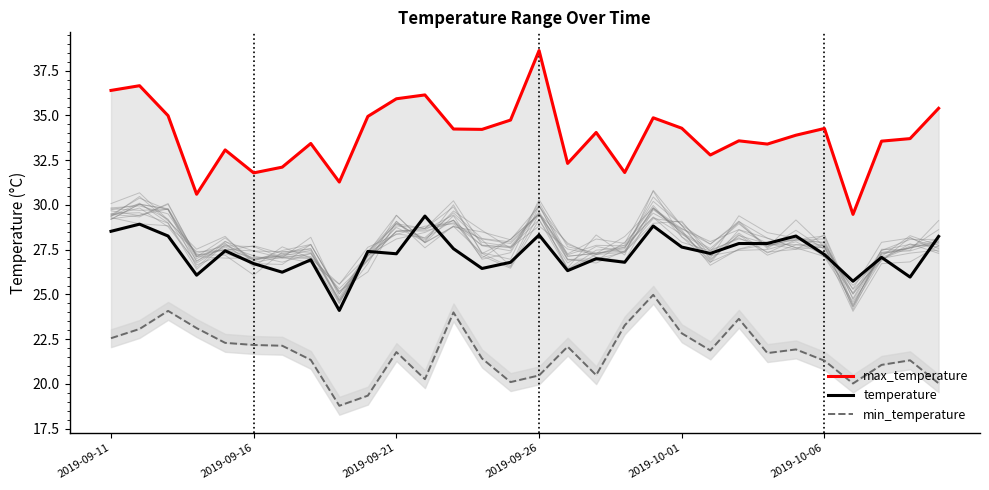

Is it true that max_temperature equals 29.5 at 26?

True